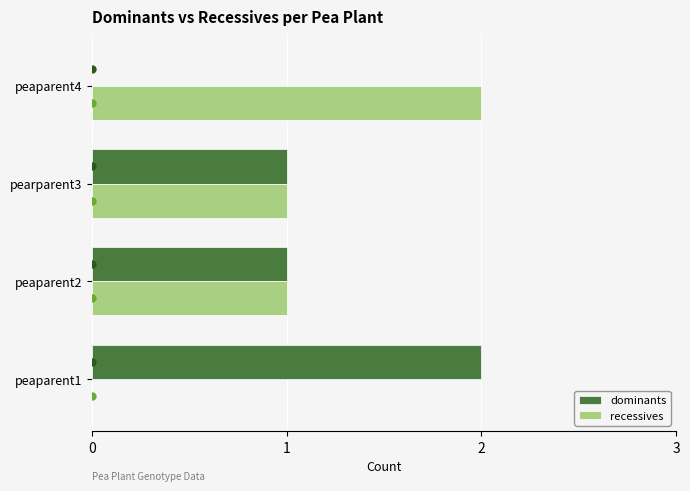

The value of recessives at peaparent2 is 1. True or false?

True